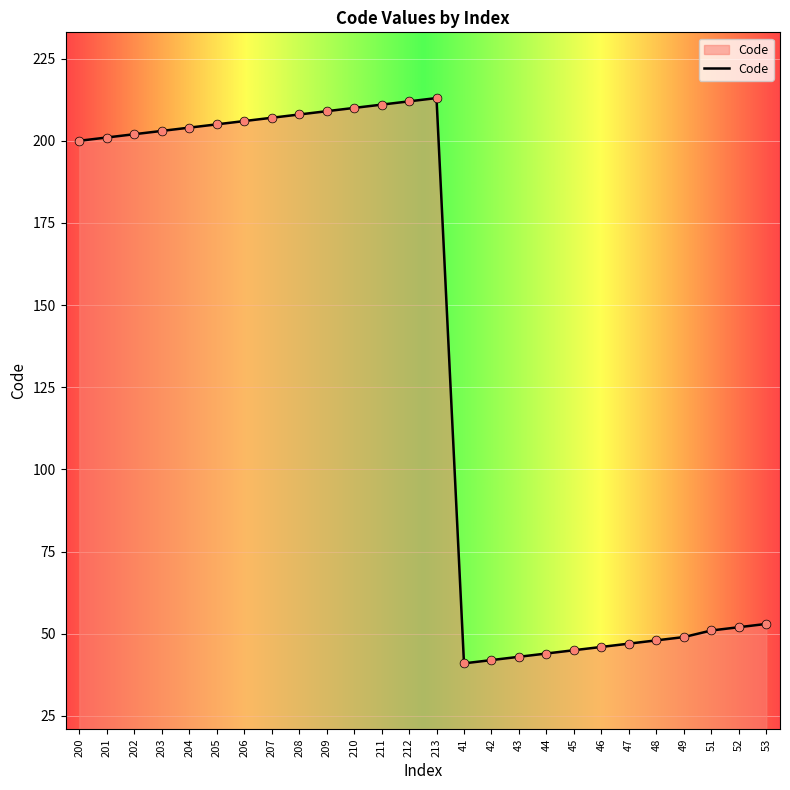

What is the change in value from 212 to 49?

-163